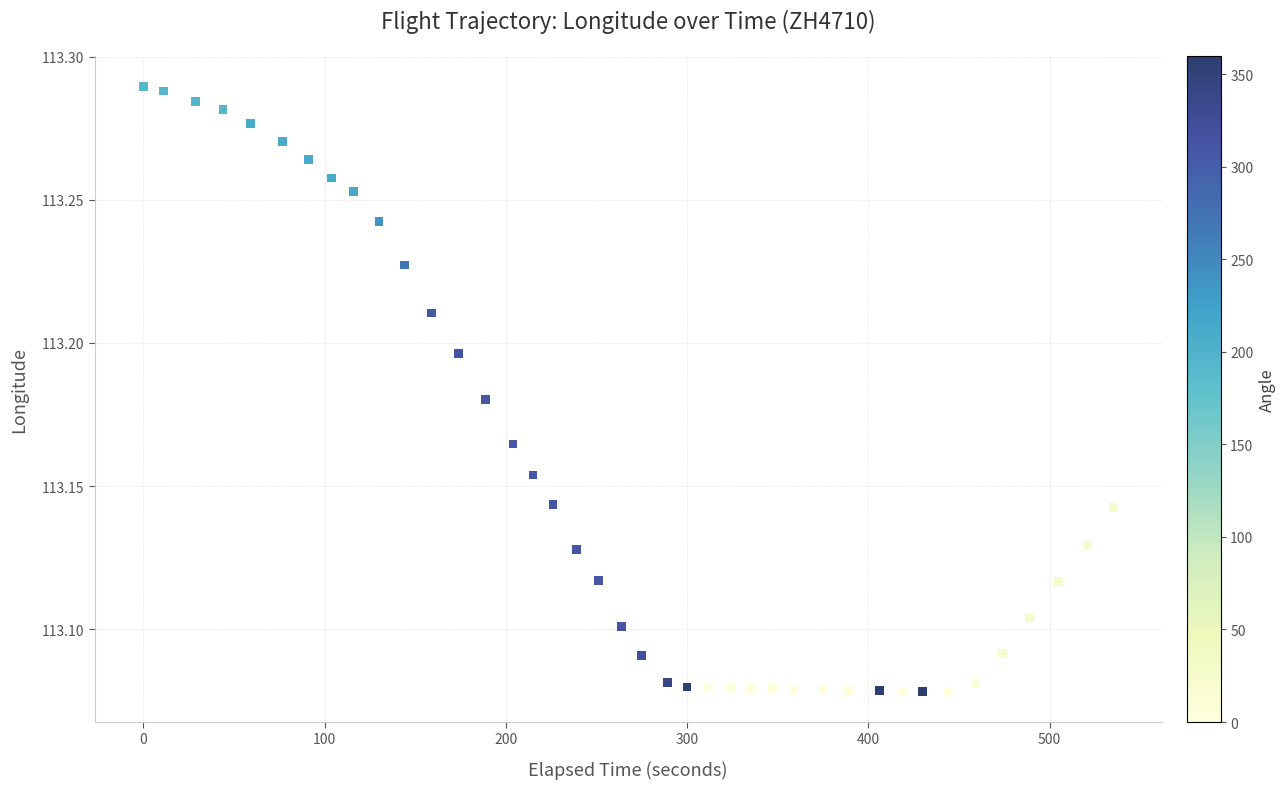

What is the range of X values (max minus min)?

535.0